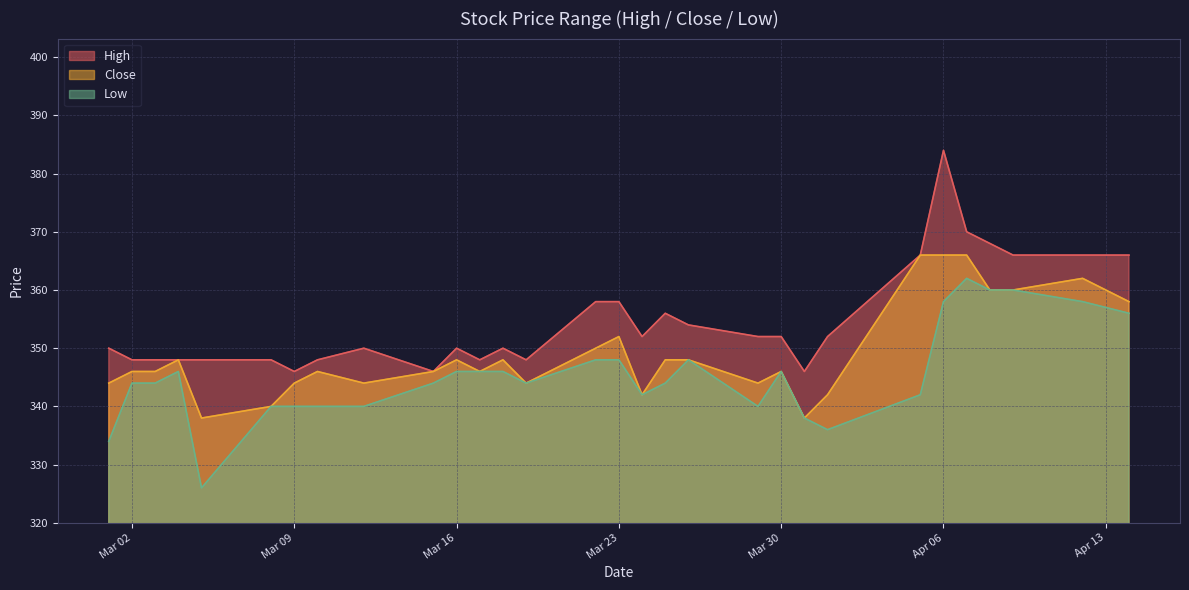

Rank the series by their average value, from lowest to highest.

Low, Close, High